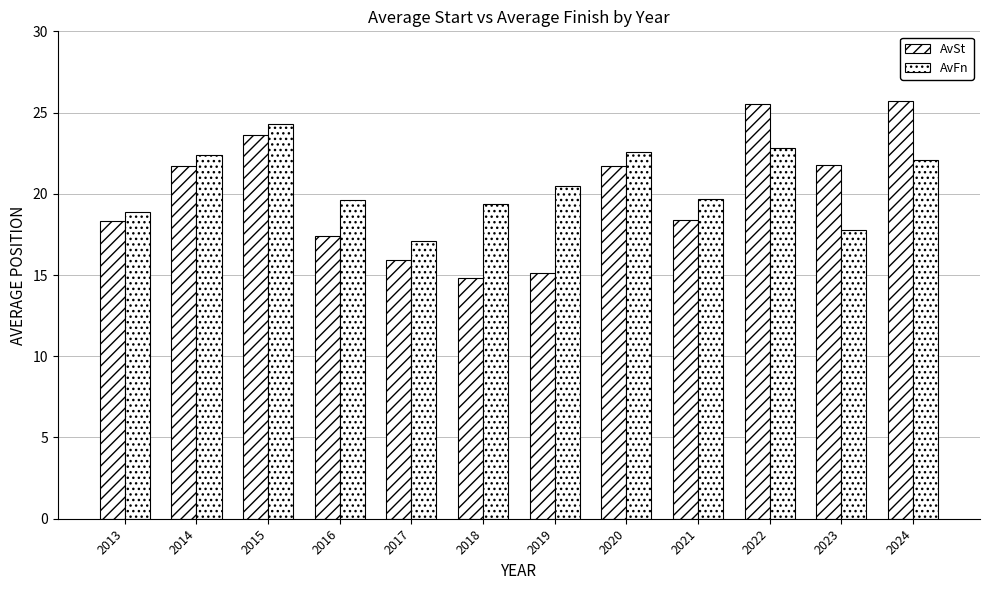

Between 2017 and 2018, which series saw the biggest shift?

AvFn